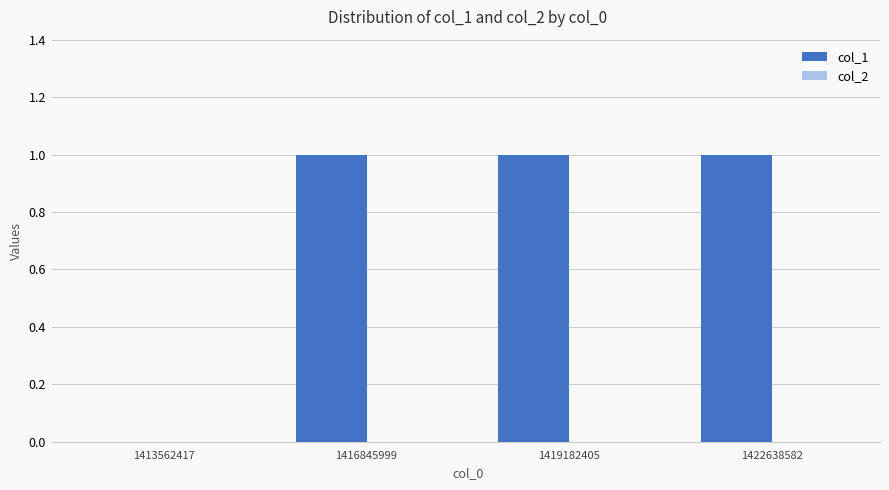

What is the sum of all values?

3